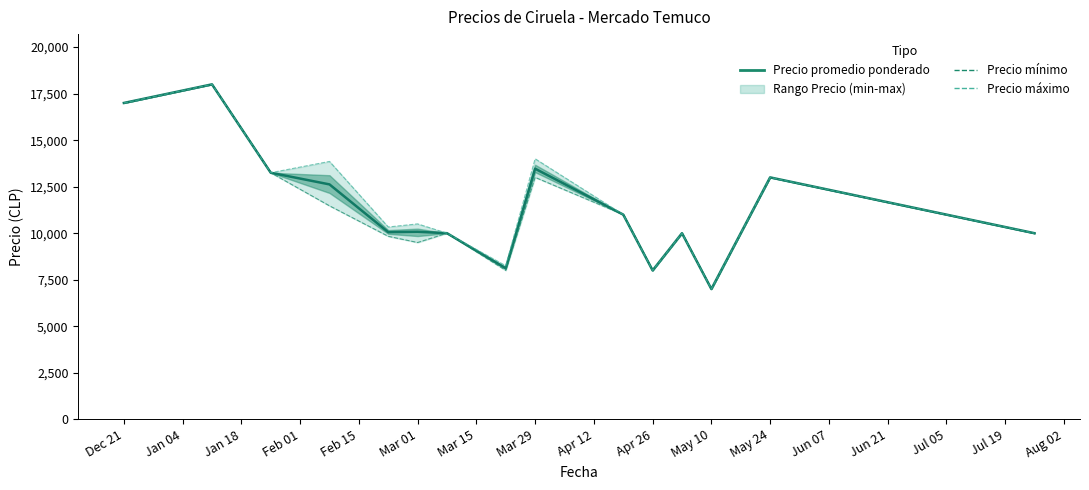

At which category is the sum across all series the highest?

Jan 04